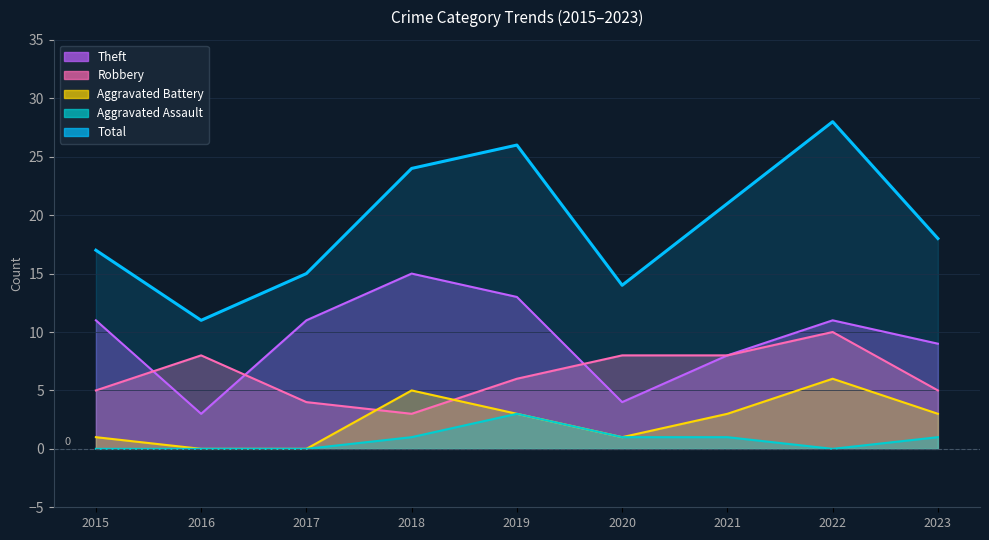

Reading left to right, extract all data points from this chart.

Robbery: 2015=5	2016=8	2017=4	2018=3	2019=6	2020=8	2021=8	2022=10	2023=5
Theft: 2015=11	2016=3	2017=11	2018=15	2019=13	2020=4	2021=8	2022=11	2023=9
Total: 2015=17	2016=11	2017=15	2018=24	2019=26	2020=14	2021=21	2022=28	2023=18
Aggravated Battery: 2015=1	2016=0	2017=0	2018=5	2019=3	2020=1	2021=3	2022=6	2023=3
Aggravated Assault: 2015=0	2016=0	2017=0	2018=1	2019=3	2020=1	2021=1	2022=0	2023=1